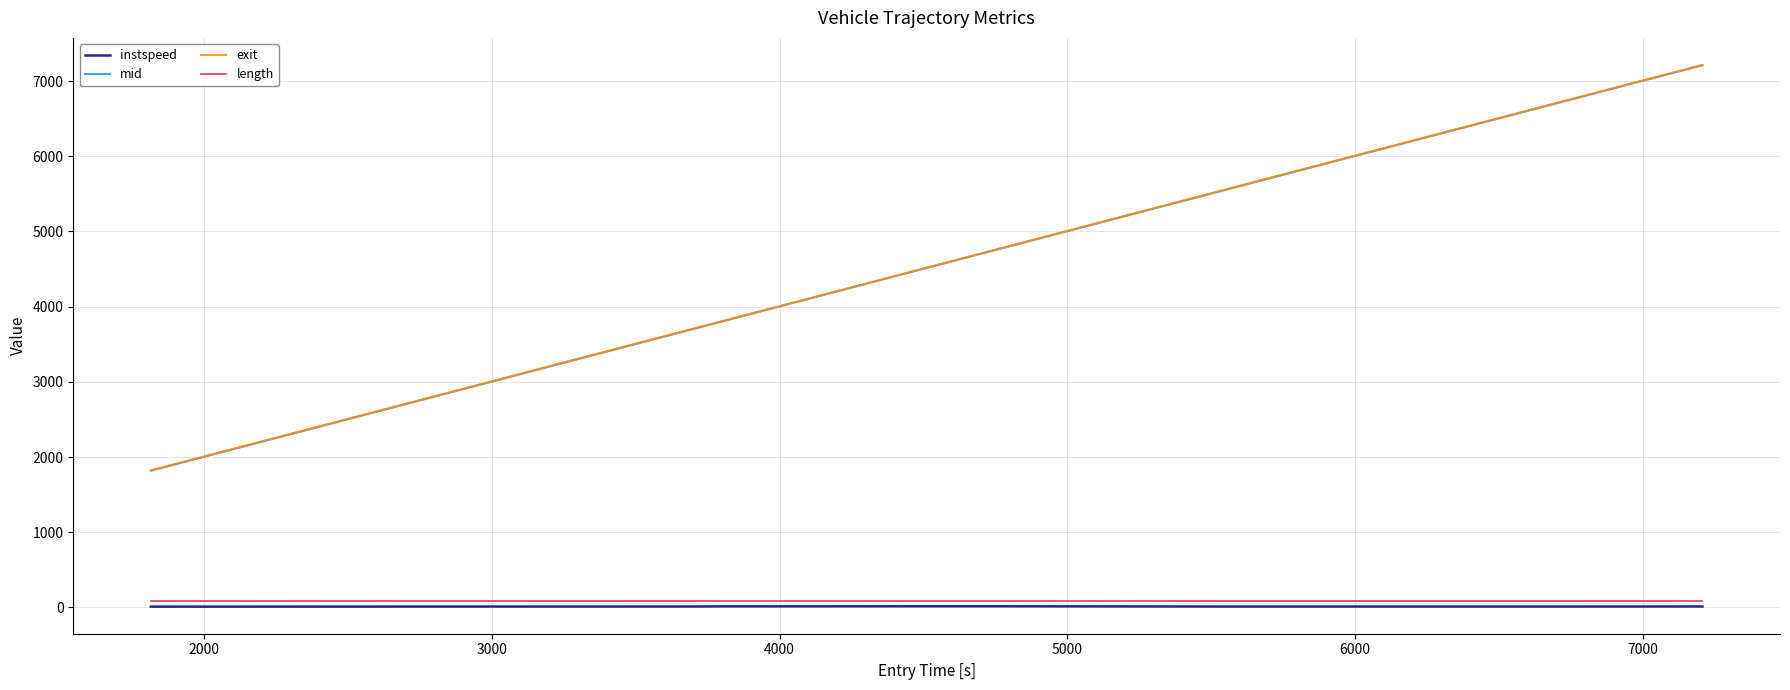

How many lines are shown in the chart?

4